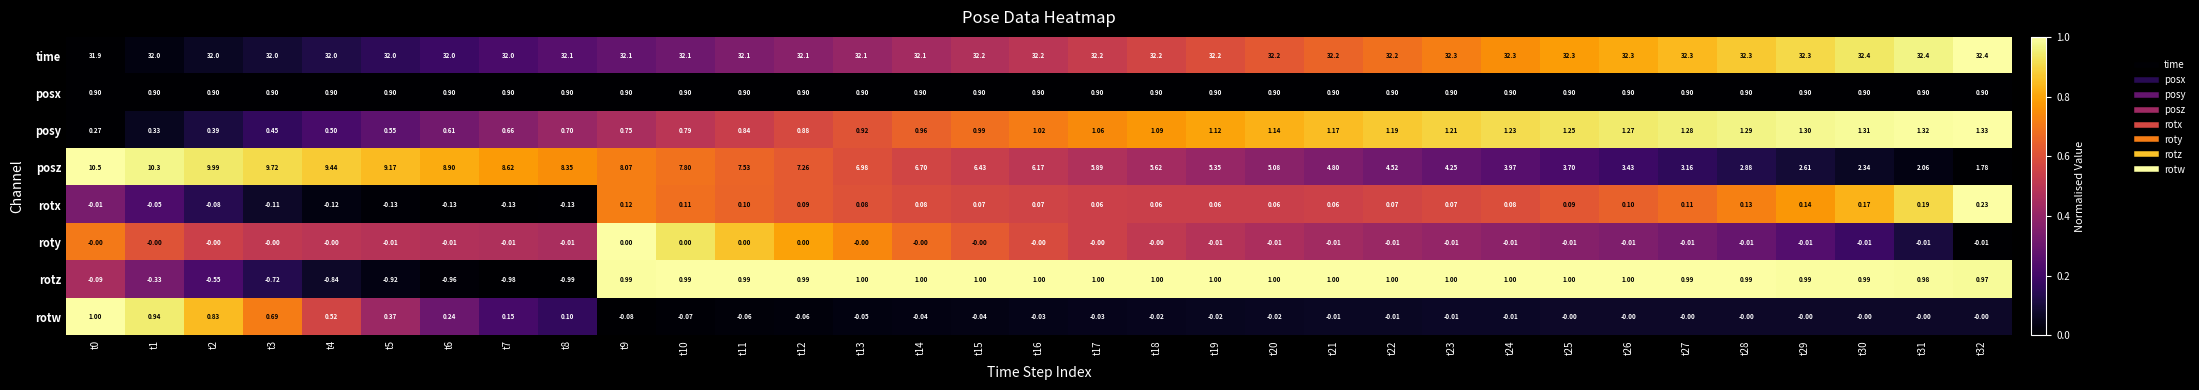

Rank the series at t28 from highest to lowest value.

time, posz, posy, rotz, posx, rotx, rotw, roty